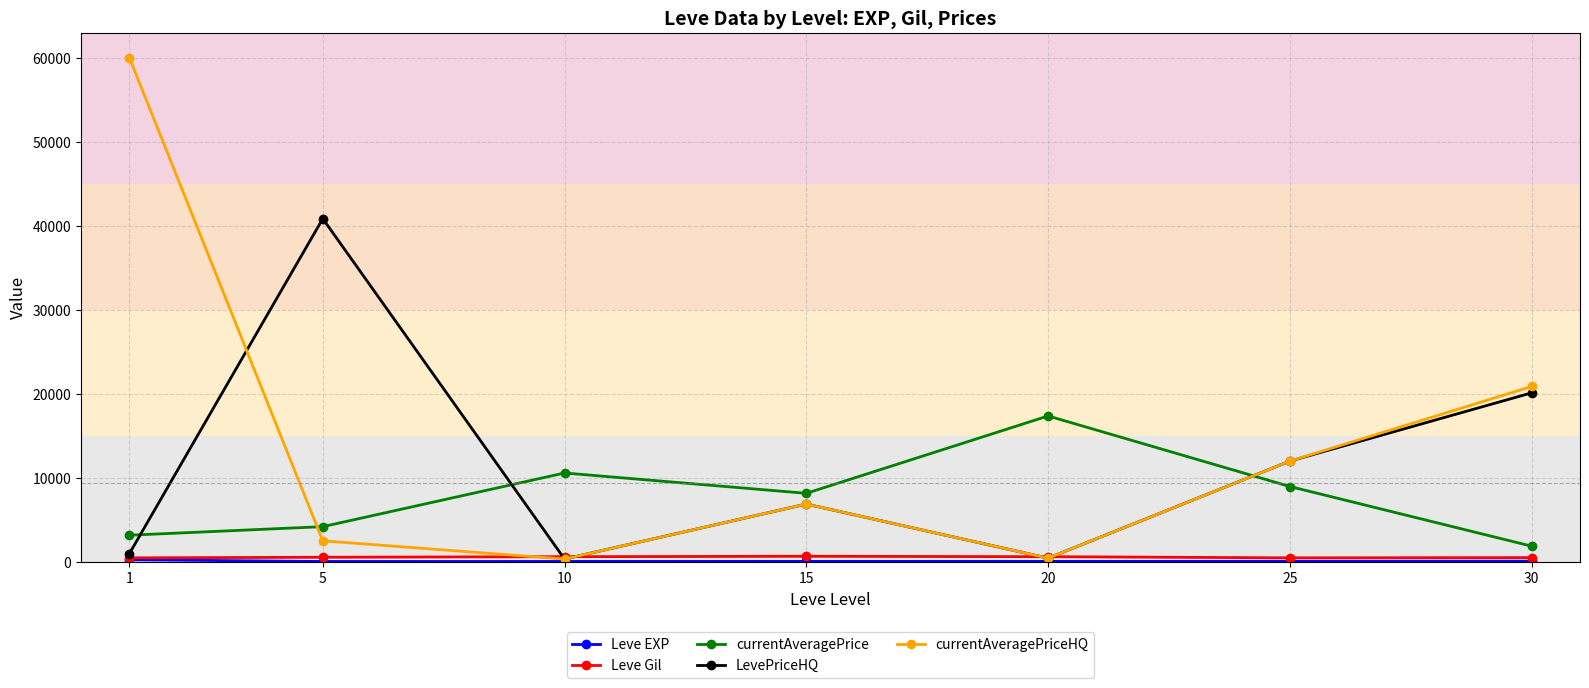

What is the minimum value shown in the chart?

3.7